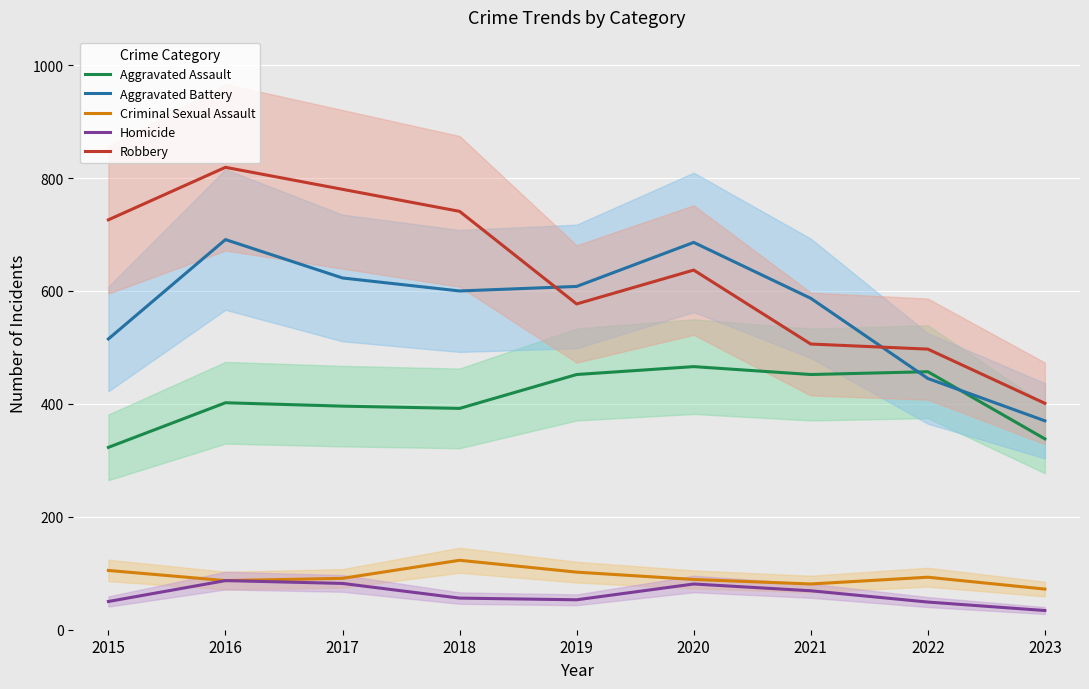

Is the value of Criminal Sexual Assault at 2021 greater than the value of Aggravated Assault at 2022?

No